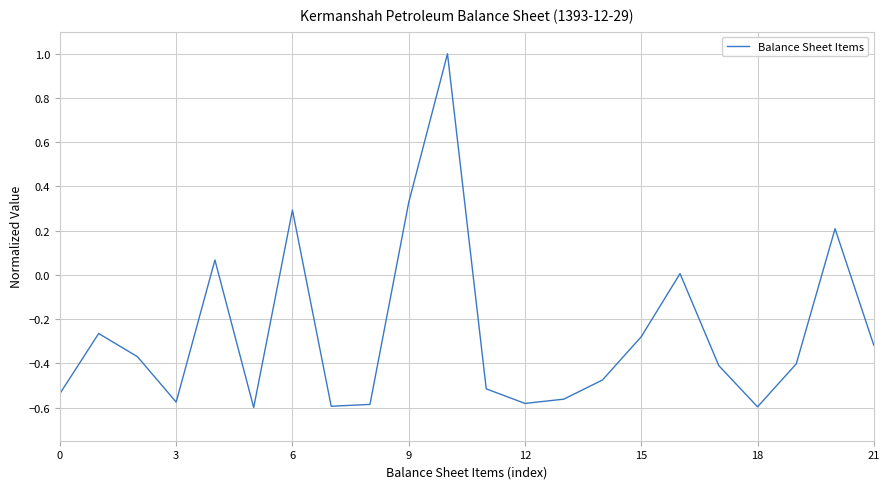

What is the maximum value shown in the chart?

1.0